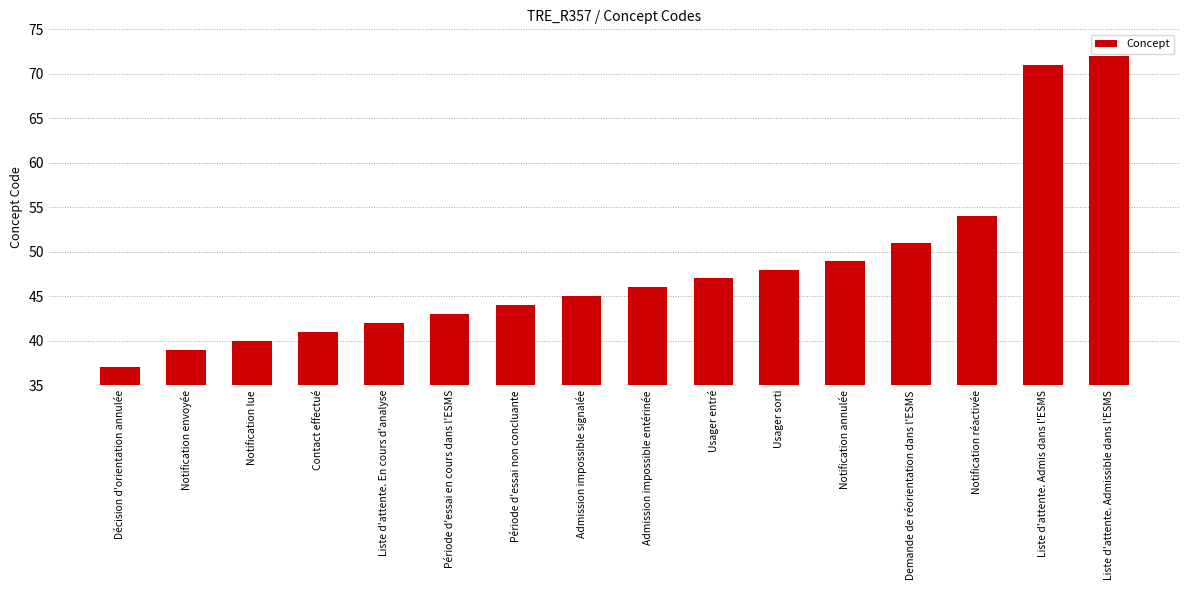

Approximately how many times larger is the value at Demande de réorientation dans l'ESMS compared to Période d'essai non concluante?

1.2